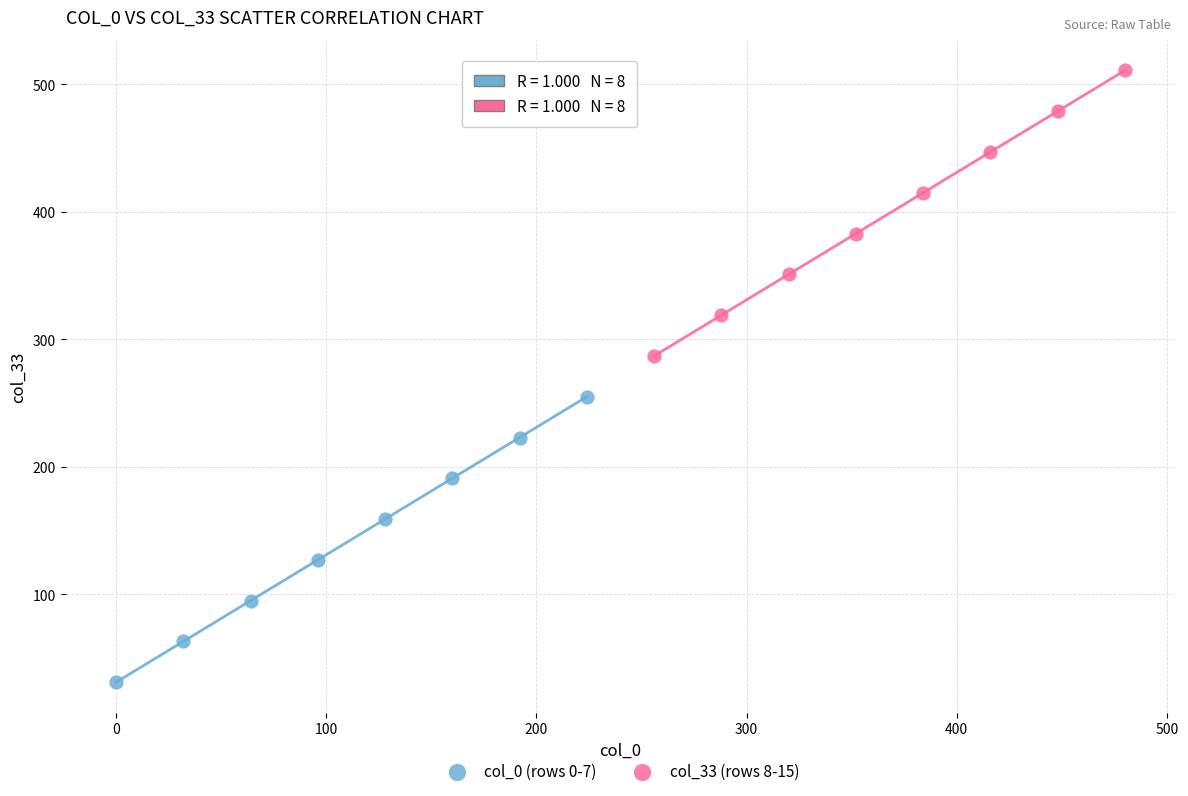

Which series reaches the maximum Y coordinate?

col_33 (rows 8-15)